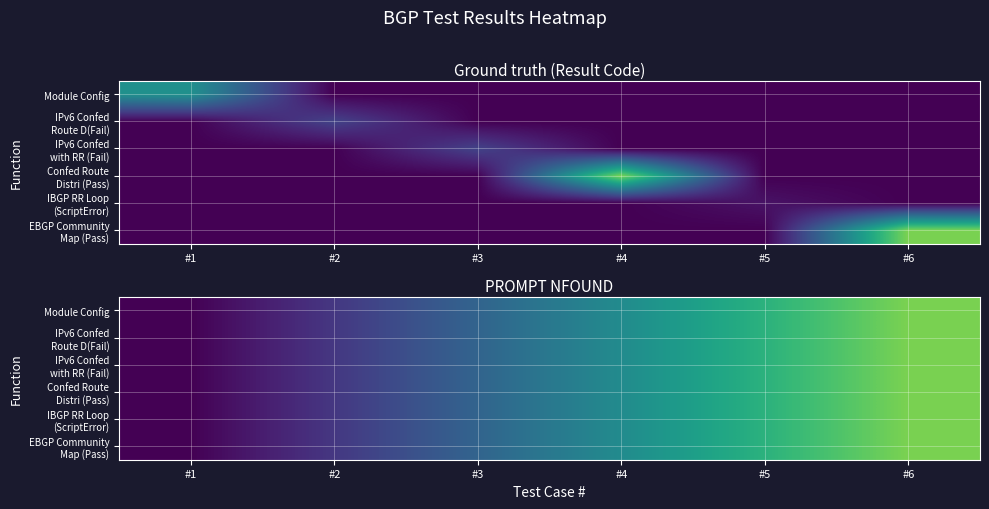

The value of IBGP RR Loop (ScriptError) at #3 is 54. True or false?

False